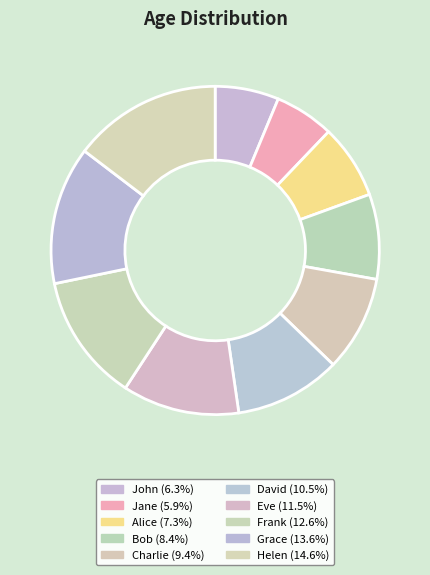

True or false: Grace accounts for 14% of the total.

True